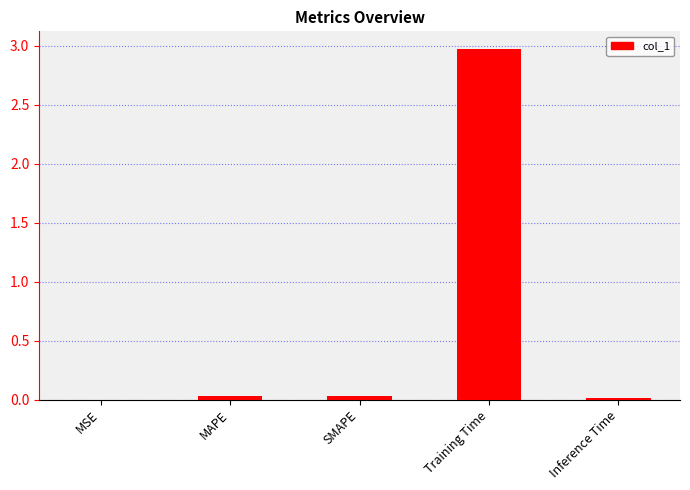

What is the sum of all values?

3.0